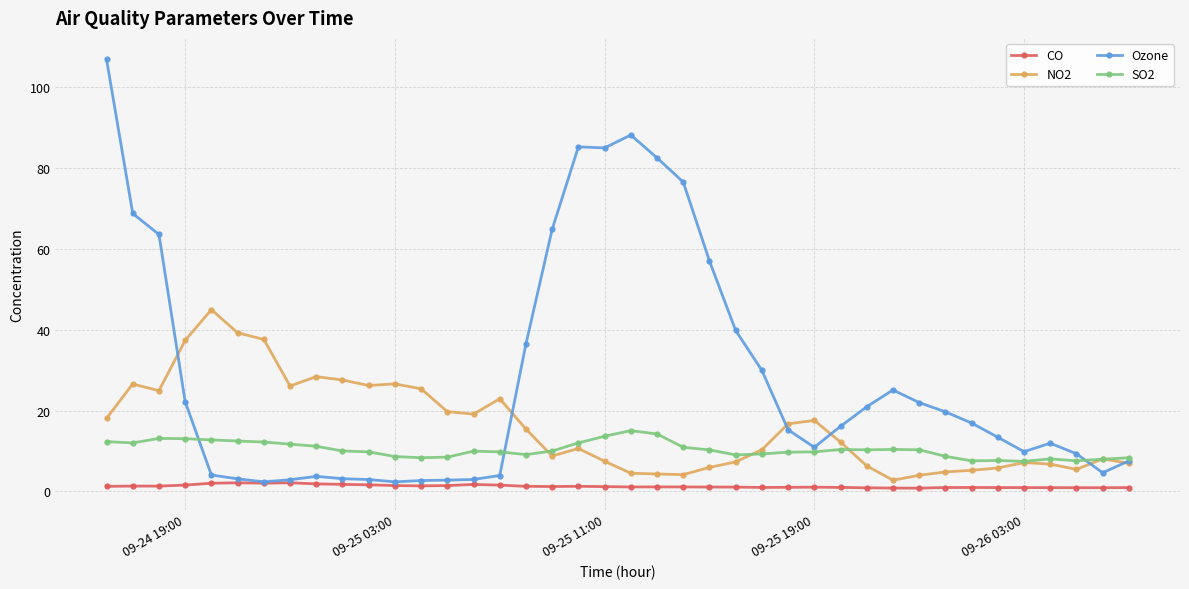

Which series has the widest spread of values?

Ozone